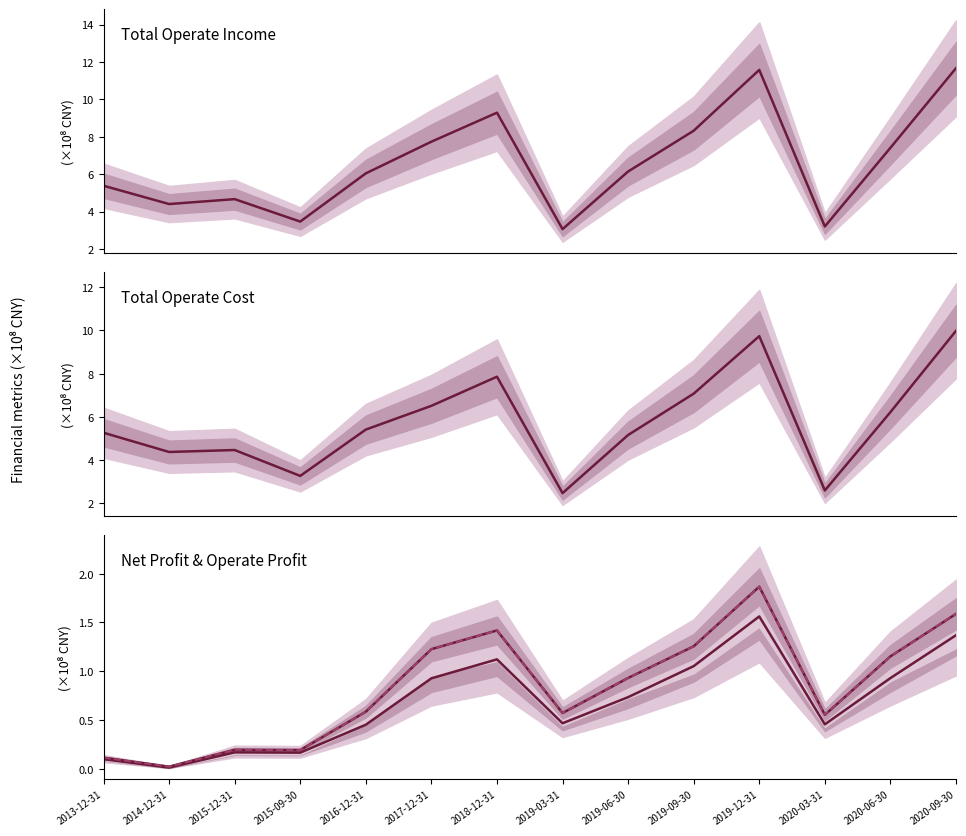

Reading right to left, what are all the values shown in this chart?

Total Operate Income: 2020-09-30=11.7	2020-06-30=7.4	2020-03-31=3.2	2019-12-31=11.6	2019-09-30=8.3	2019-06-30=6.1	2019-03-31=3.1	2018-12-31=9.3	2017-12-31=7.7	2016-12-31=6.0	2015-09-30=3.5	2015-12-31=4.7	2014-12-31=4.4	2013-12-31=5.4
Total Operate Cost: 2020-09-30=10.0	2020-06-30=6.2	2020-03-31=2.6	2019-12-31=9.7	2019-09-30=7.1	2019-06-30=5.2	2019-03-31=2.5	2018-12-31=7.9	2017-12-31=6.5	2016-12-31=5.4	2015-09-30=3.3	2015-12-31=4.5	2014-12-31=4.4	2013-12-31=5.3
Parent Net Profit: 2020-09-30=1.4	2020-06-30=0.9	2020-03-31=0.5	2019-12-31=1.6	2019-09-30=1.1	2019-06-30=0.7	2019-03-31=0.5	2018-12-31=1.1	2017-12-31=0.9	2016-12-31=0.5	2015-09-30=0.2	2015-12-31=0.2	2014-12-31=0.0	2013-12-31=0.1
Operate Profit: 2020-09-30=1.6	2020-06-30=1.2	2020-03-31=0.6	2019-12-31=1.9	2019-09-30=1.3	2019-06-30=0.9	2019-03-31=0.6	2018-12-31=1.4	2017-12-31=1.2	2016-12-31=0.6	2015-09-30=0.2	2015-12-31=0.2	2014-12-31=0.0	2013-12-31=0.1
Operate Profit (line): 2020-09-30=1.6	2020-06-30=1.2	2020-03-31=0.6	2019-12-31=1.9	2019-09-30=1.3	2019-06-30=0.9	2019-03-31=0.6	2018-12-31=1.4	2017-12-31=1.2	2016-12-31=0.6	2015-09-30=0.2	2015-12-31=0.2	2014-12-31=0.0	2013-12-31=0.1